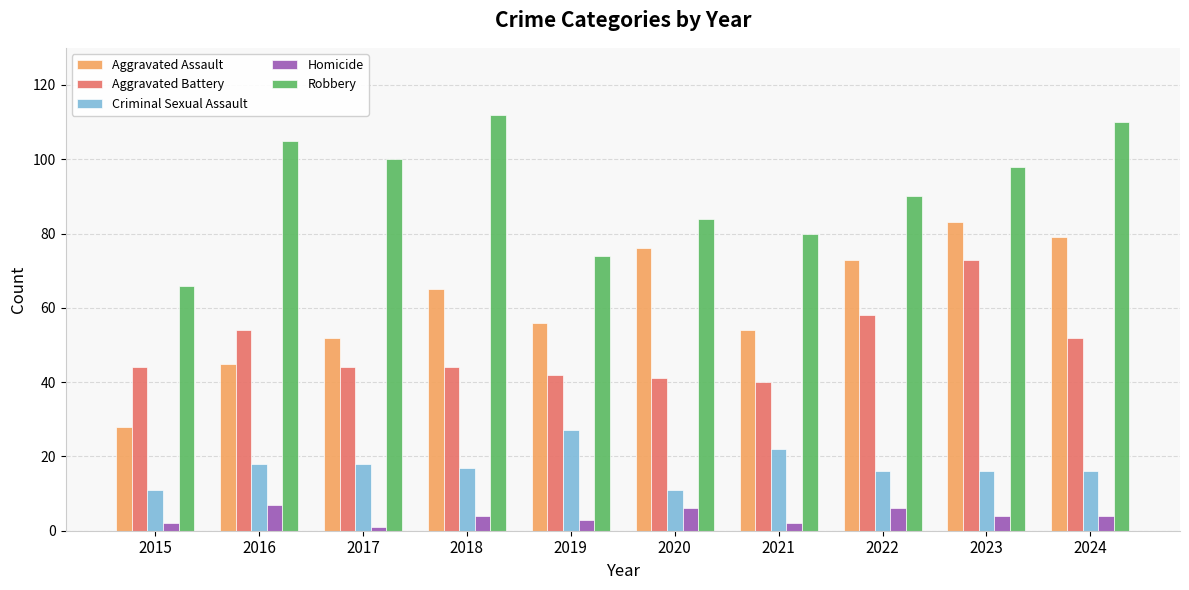

What is the difference between the maximum and minimum values in the Criminal Sexual Assault series?

16